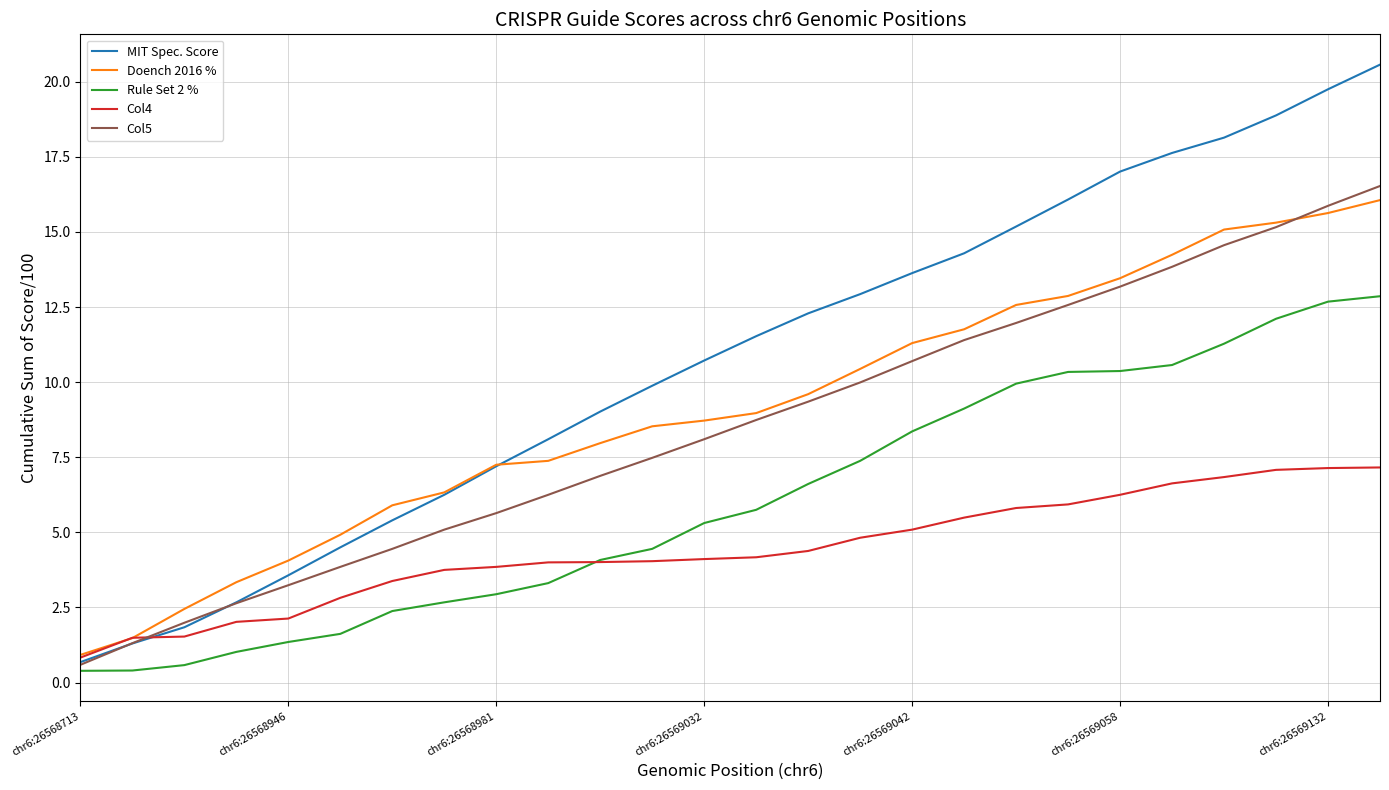

True or false: Doench 2016 % and Rule Set 2 % cross at least once.

False